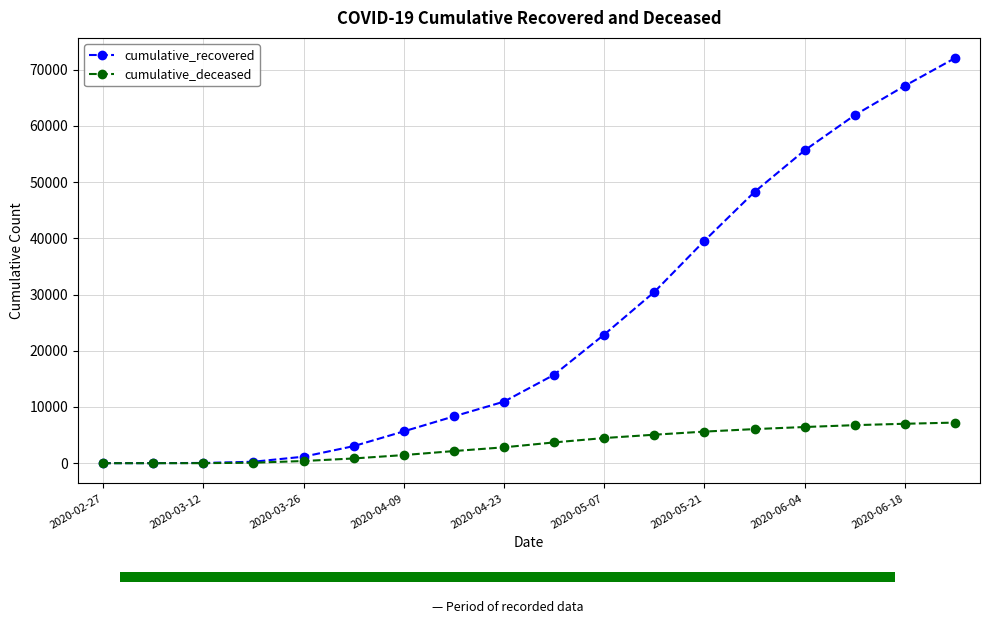

What is the difference between the maximum and second lowest values in the cumulative_deceased series?

7222